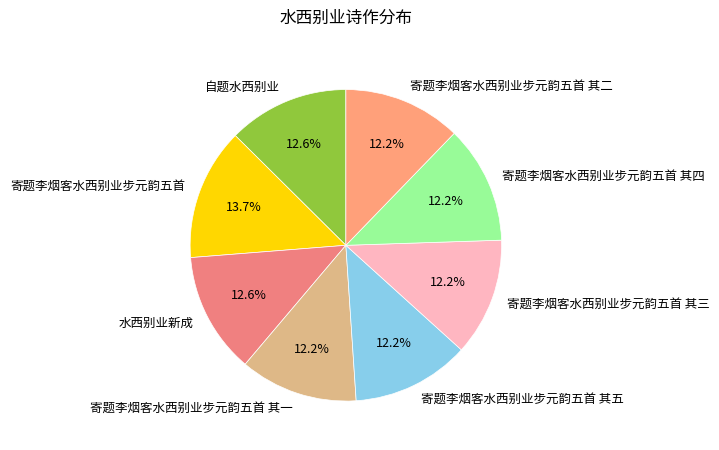

Does any single category account for the majority?

No